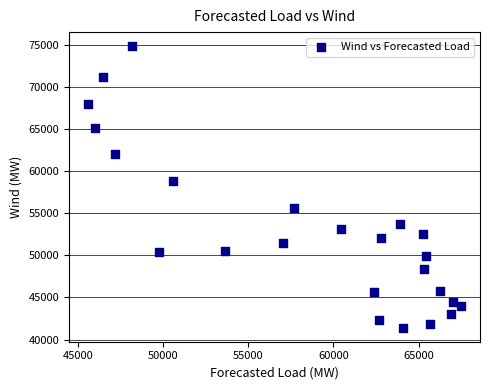

What is the range of X values (max minus min)?

21924